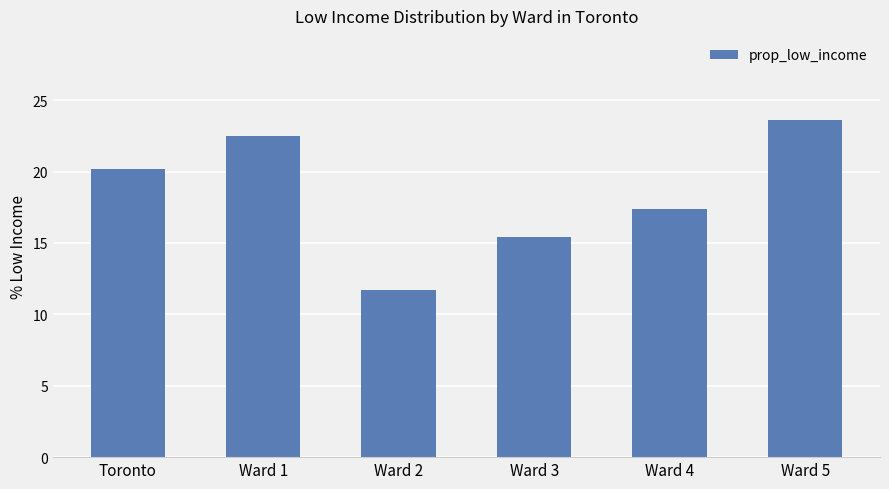

True or false: the data shows 36.0 at Ward 1.

False